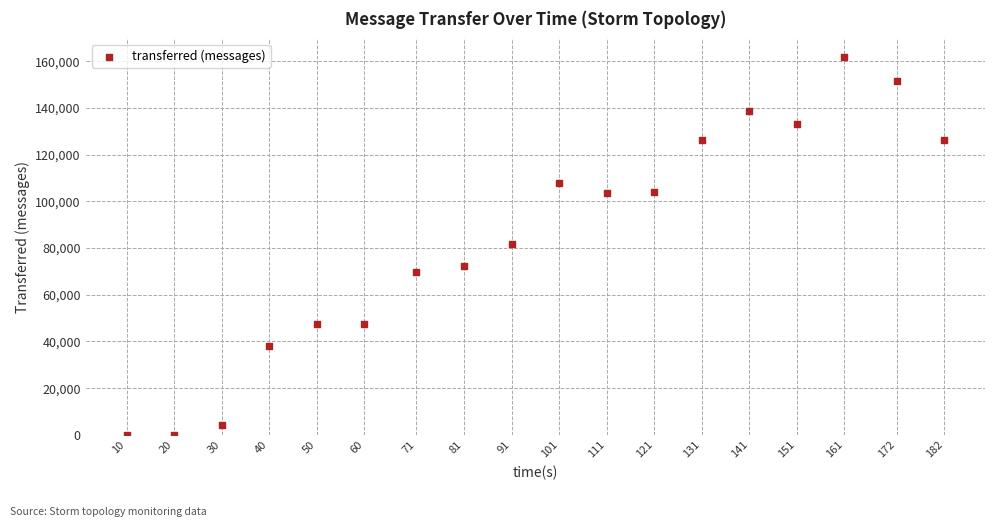

What is the range of Y values (max minus min)?

161660